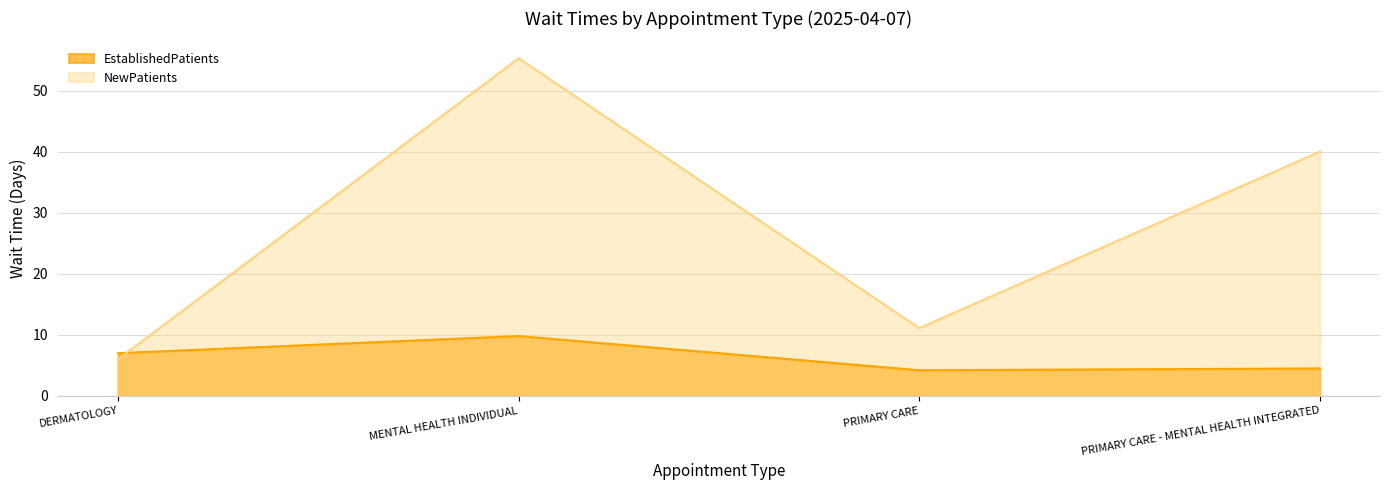

How many lines are shown in the chart?

2